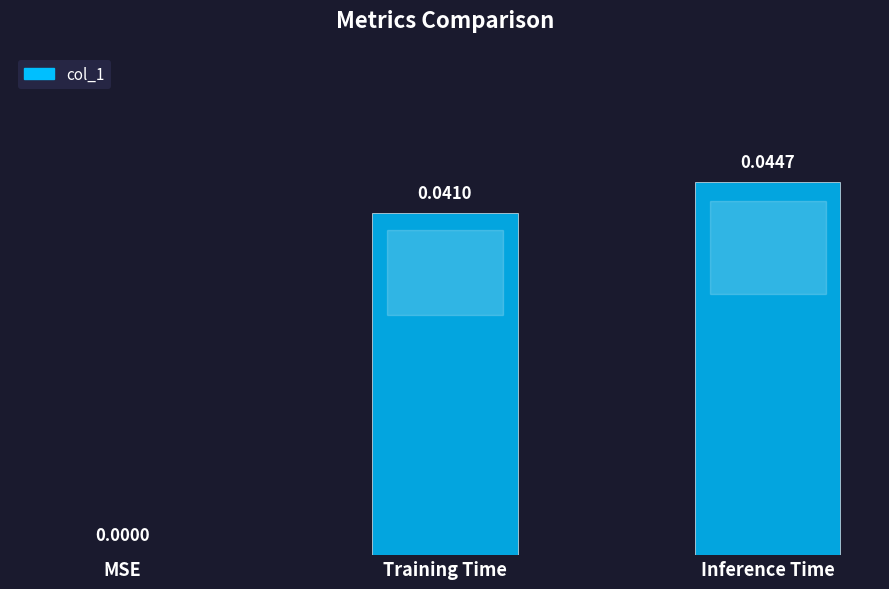

Does the chart contain stacked bars?

No